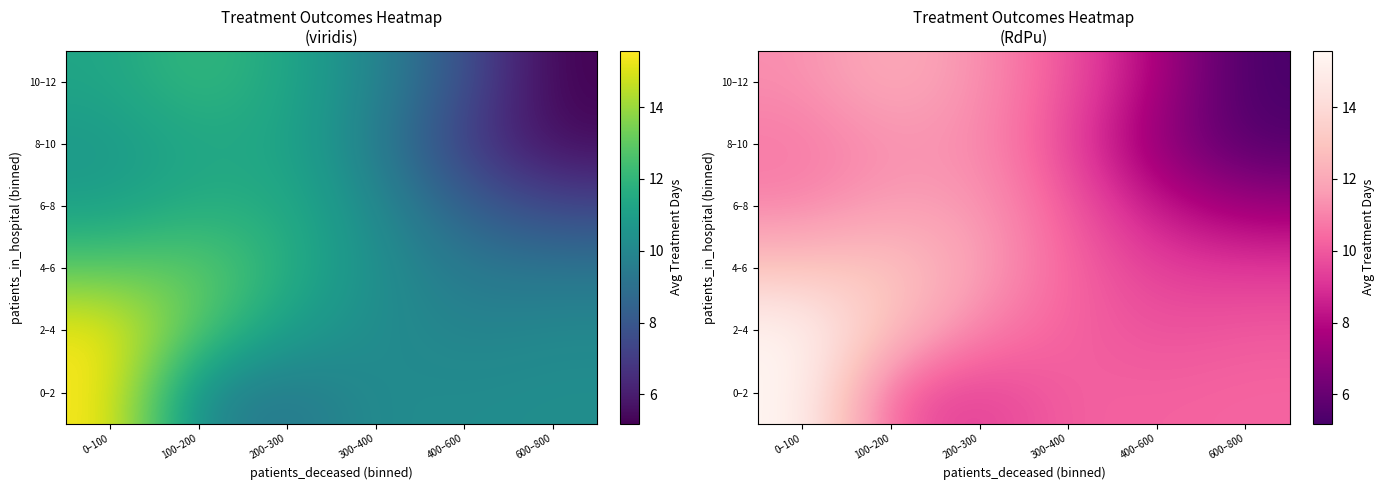

List the series in order of their peak value, highest first.

0–2, 2–4, 4–6, 10–12, 6–8, 8–10